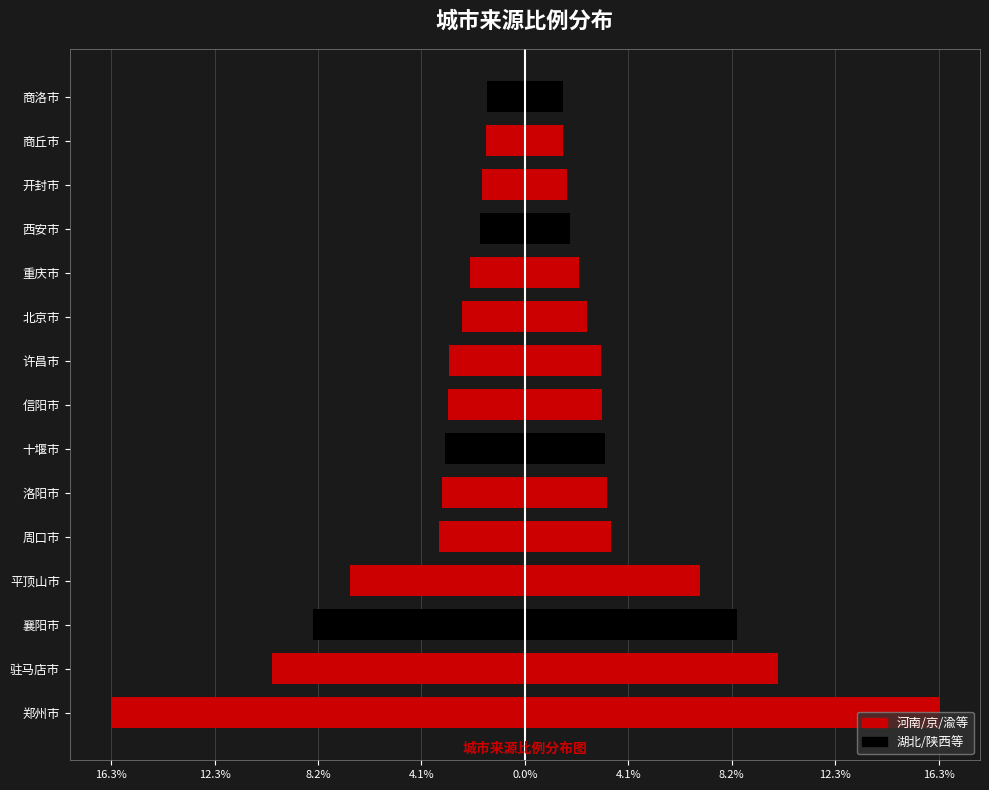

What is the smallest value displayed?

-16.3